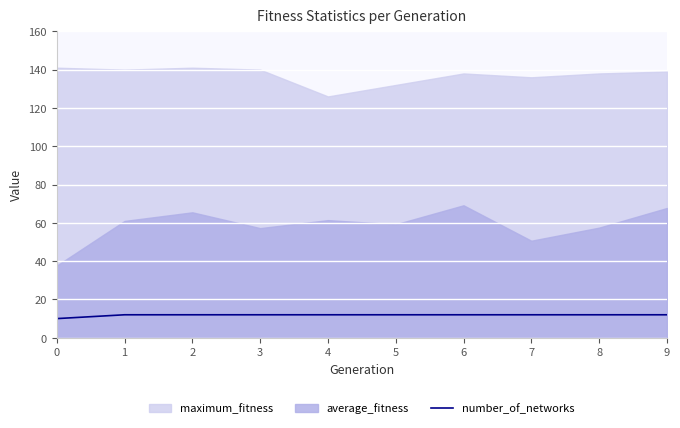

How many values are between 12 and 13?

9